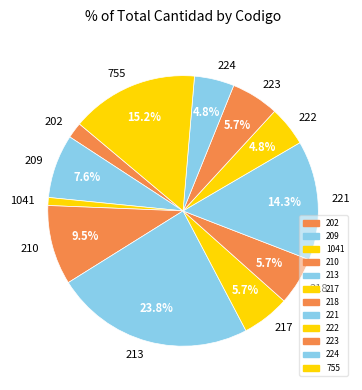

Count the number of slices in the pie.

12